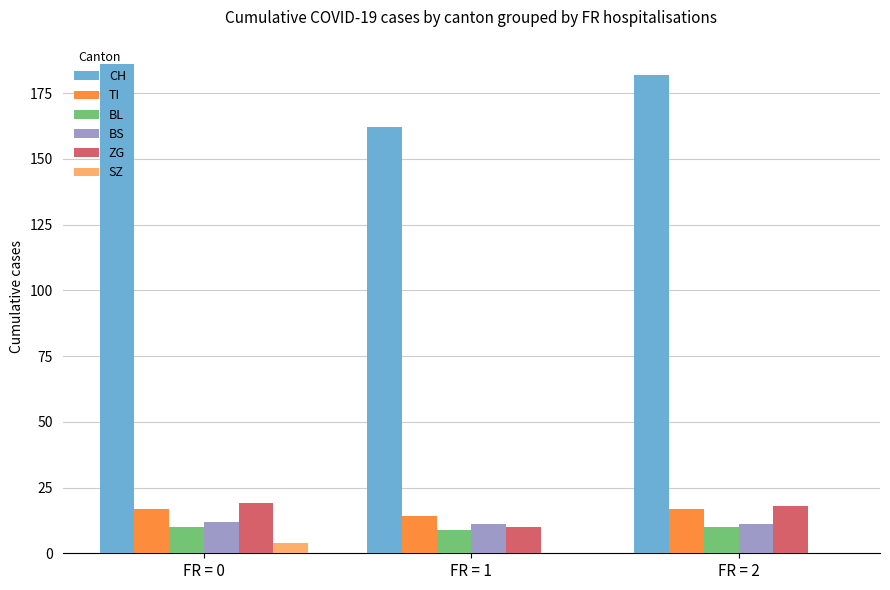

Count the number of categories in the chart.

3